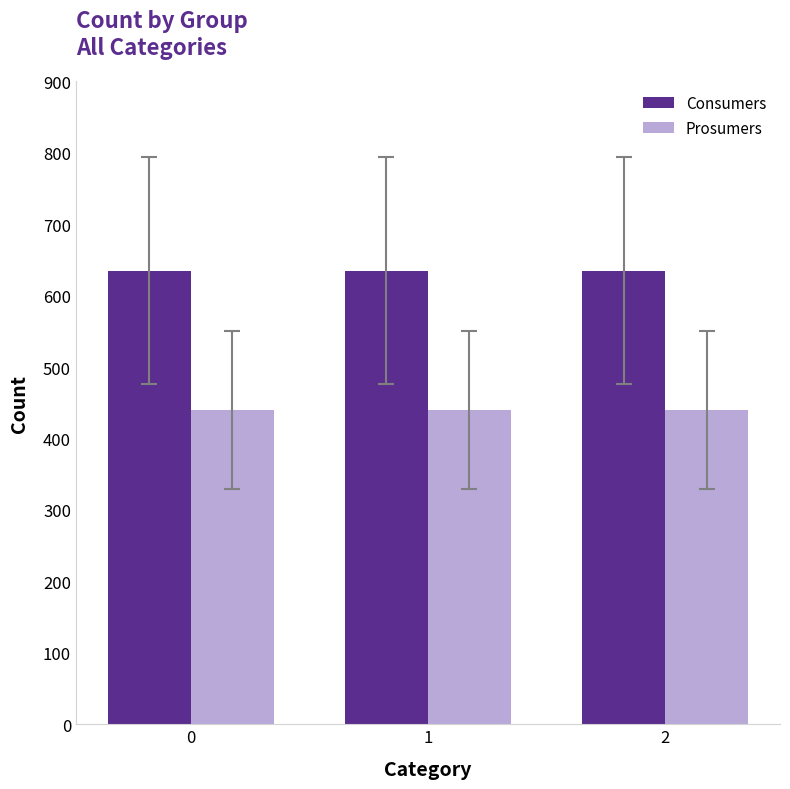

At 1, list the series in order from smallest to largest.

Prosumers, Consumers